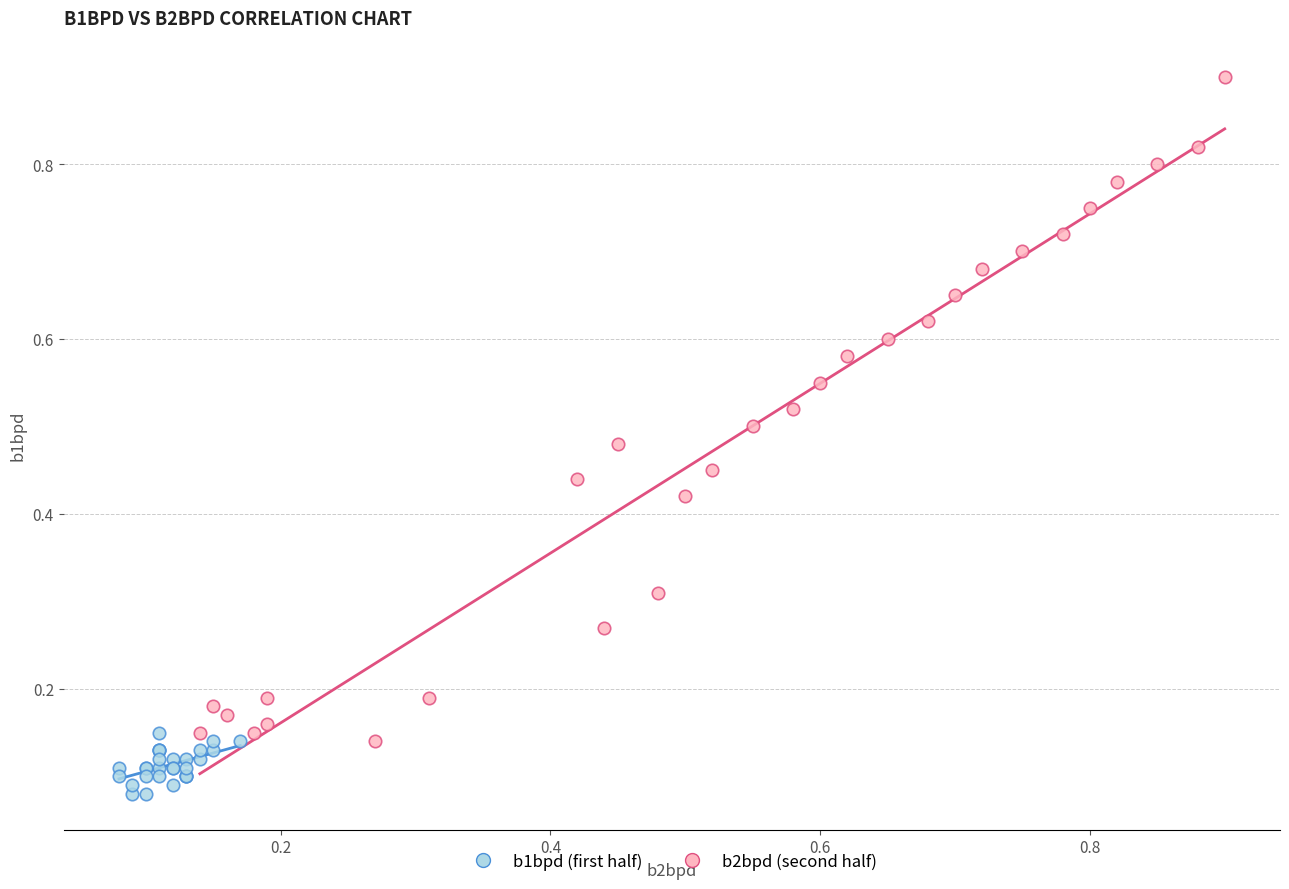

Which series contains the lowest Y value?

b1bpd (first half)